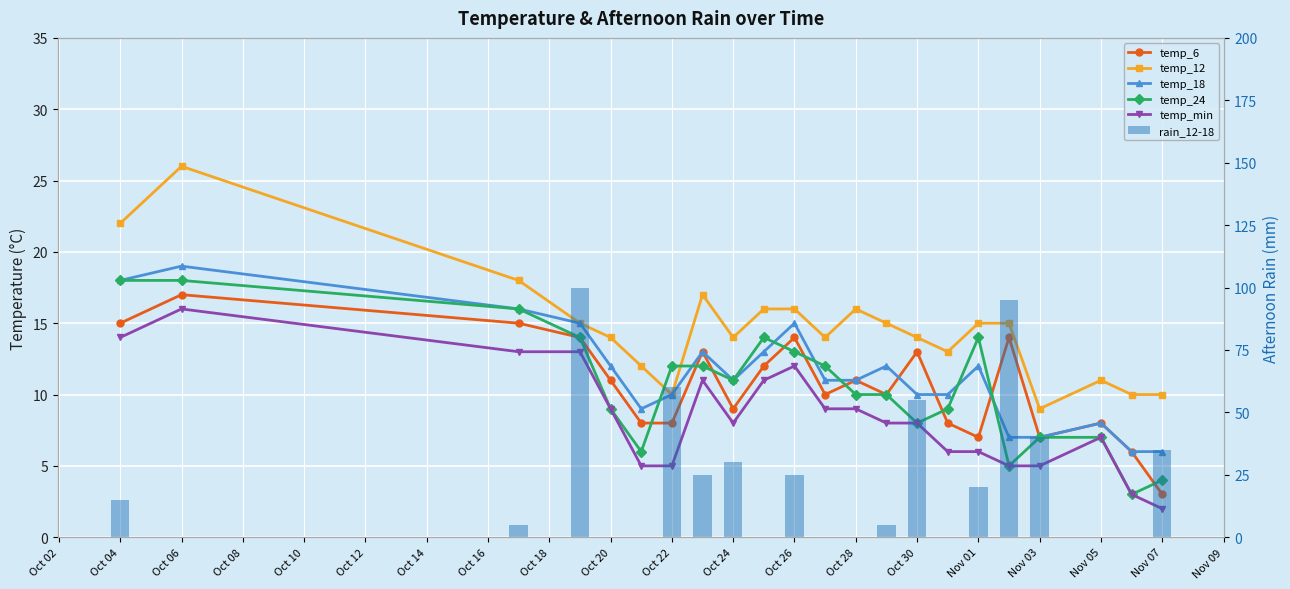

What position from the left is Oct 16?

8